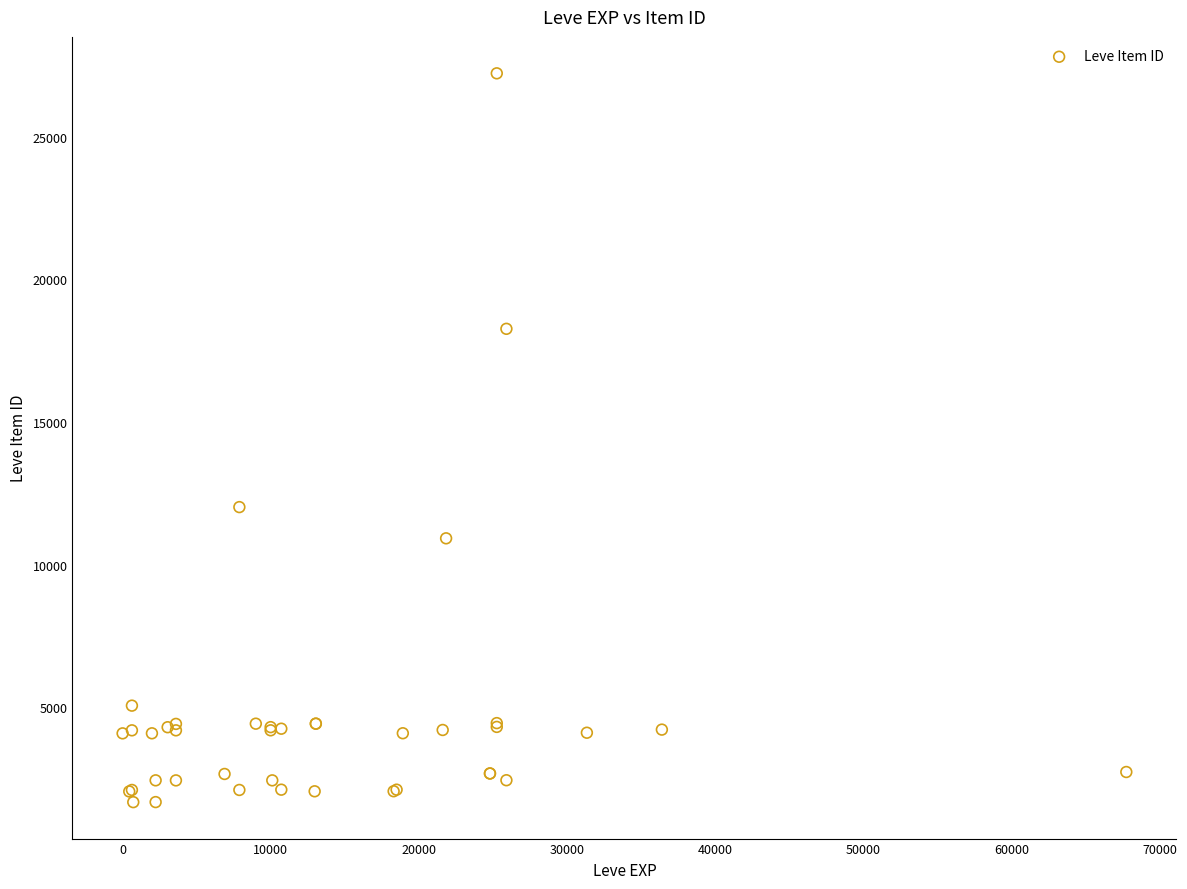

What Y value in the scatter plot is closest to 14448?

12018